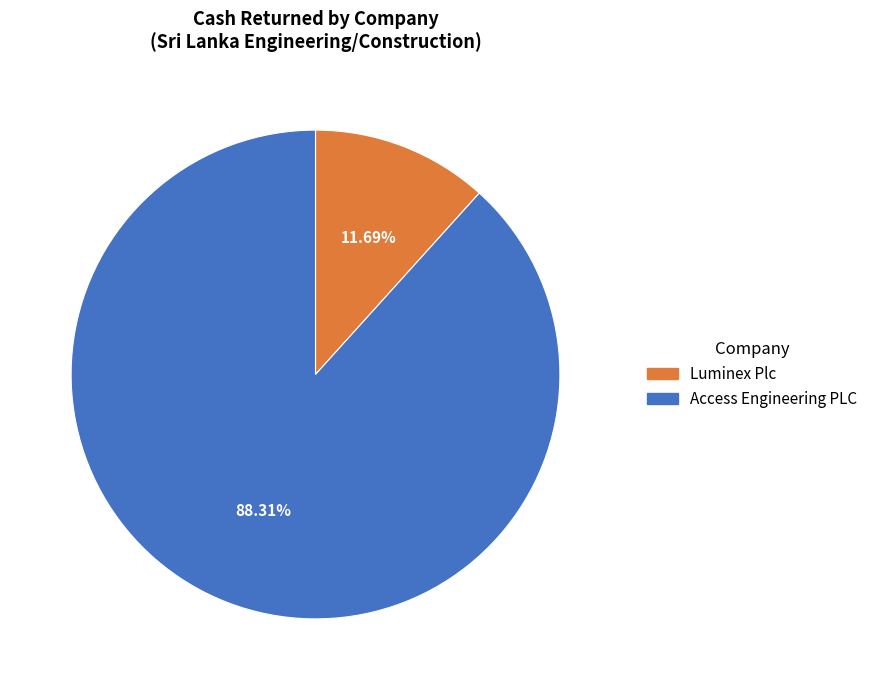

What percentage is NOT represented by Access Engineering PLC?

11.7%